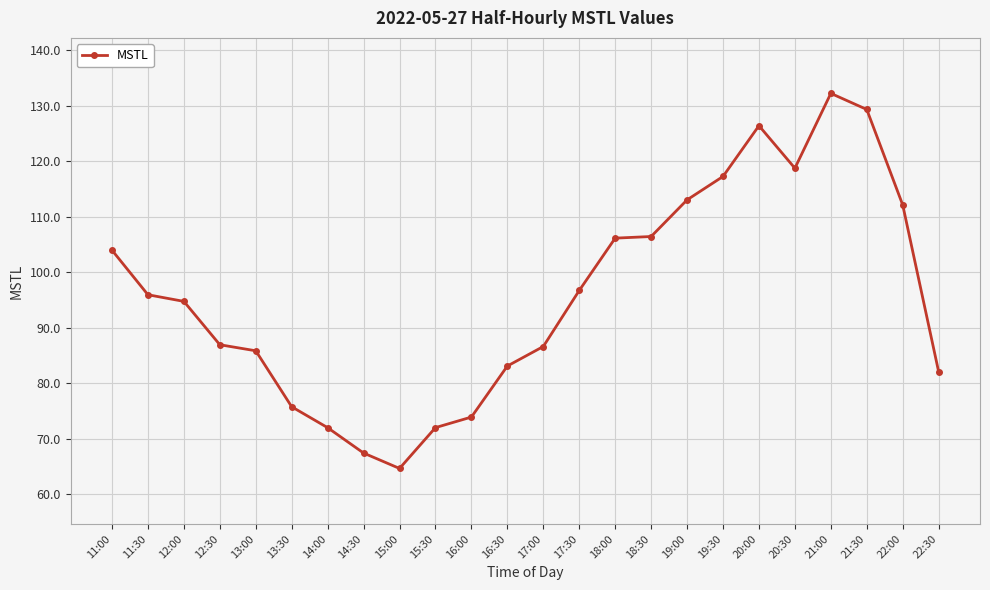

Which label corresponds to the smallest value in the chart?

15:00